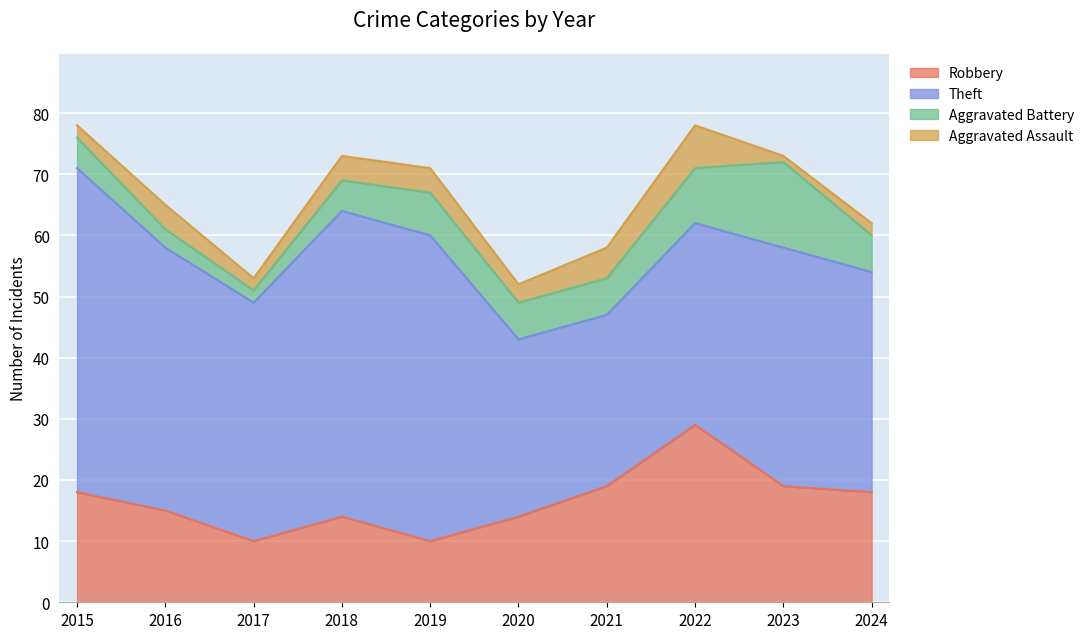

List the series in order of their peak value, highest first.

Theft, Robbery, Aggravated Battery, Aggravated Assault